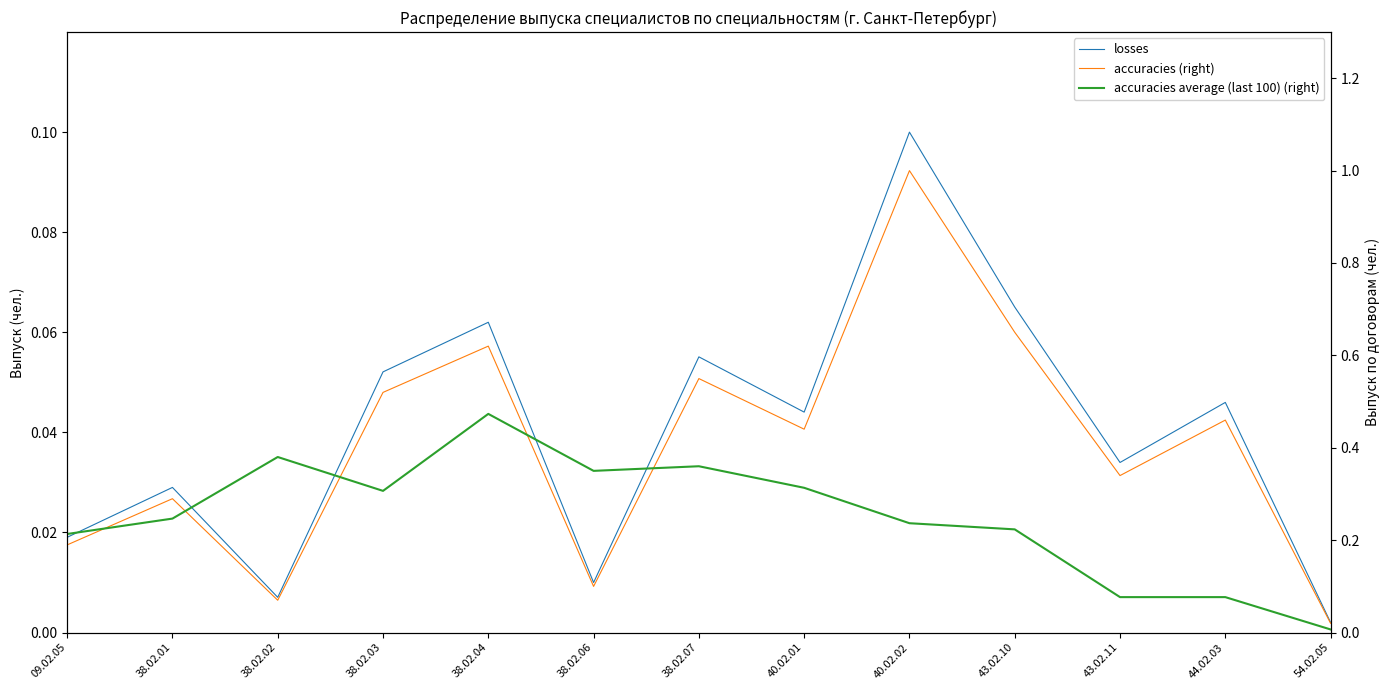

True or false: losses and accuracies average (last 100) (right) intersect in this chart.

False